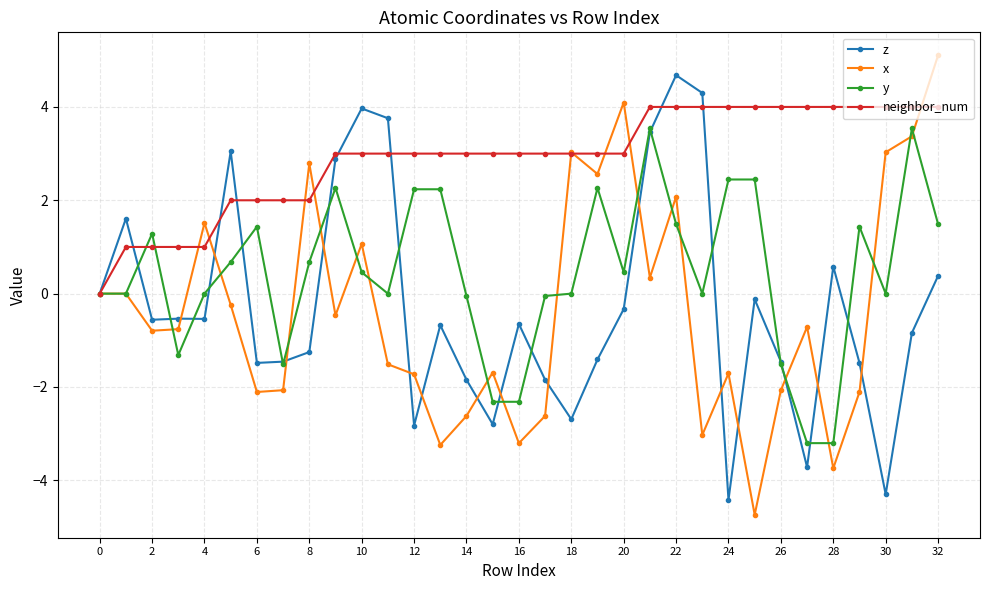

Which series has the widest spread of values?

x